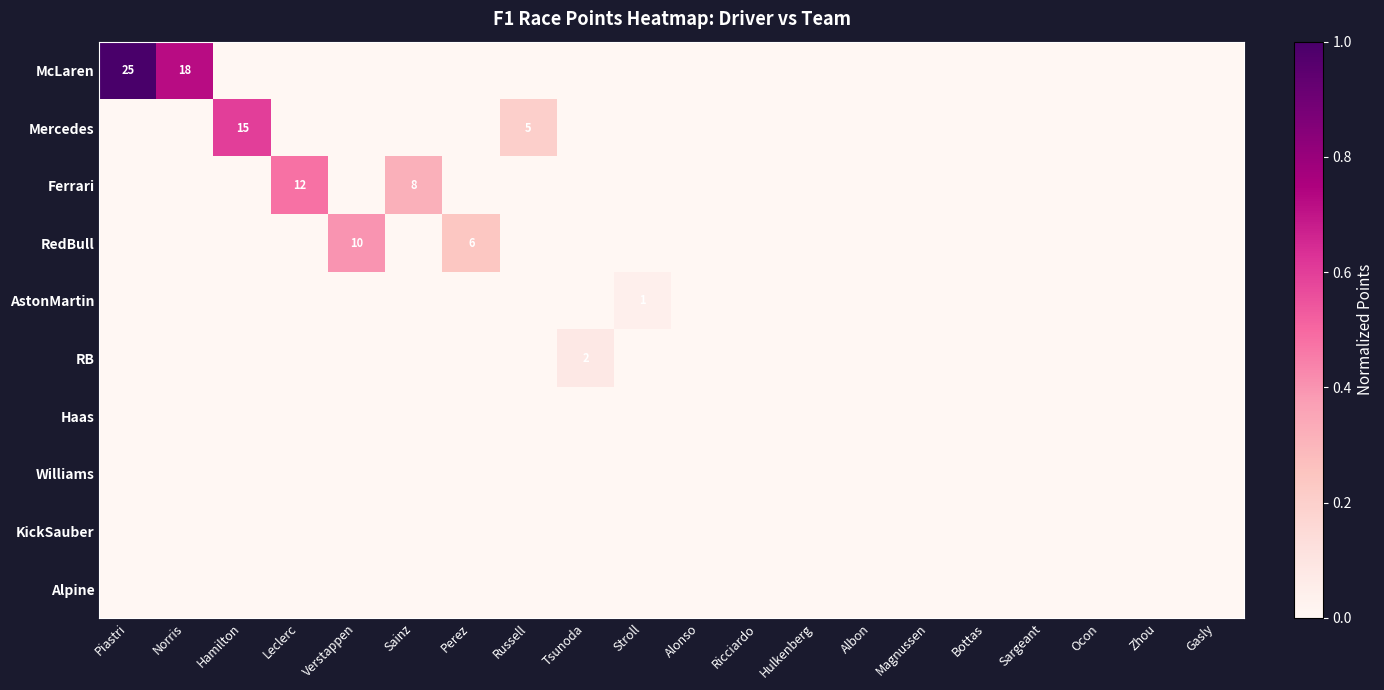

Is it true that AstonMartin equals 1 at Stroll?

True